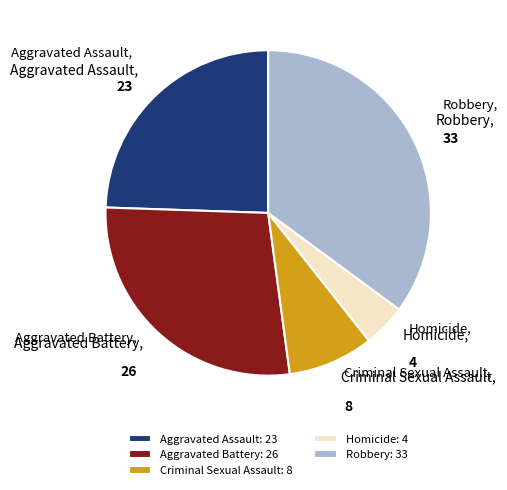

Does any single category account for the majority?

No